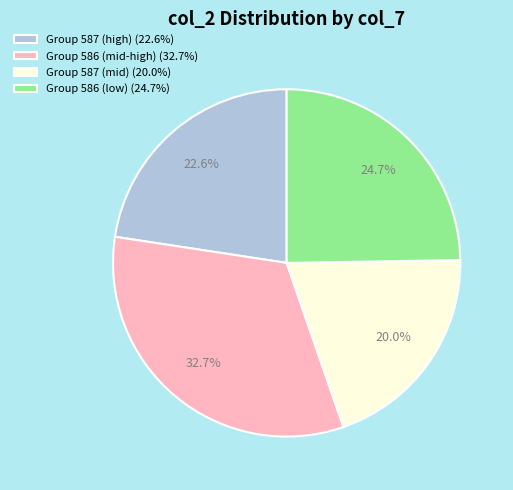

Combined, do Group 586 (mid-high) (32.7%) and Group 586 (low) (24.7%) account for over 50%?

Yes